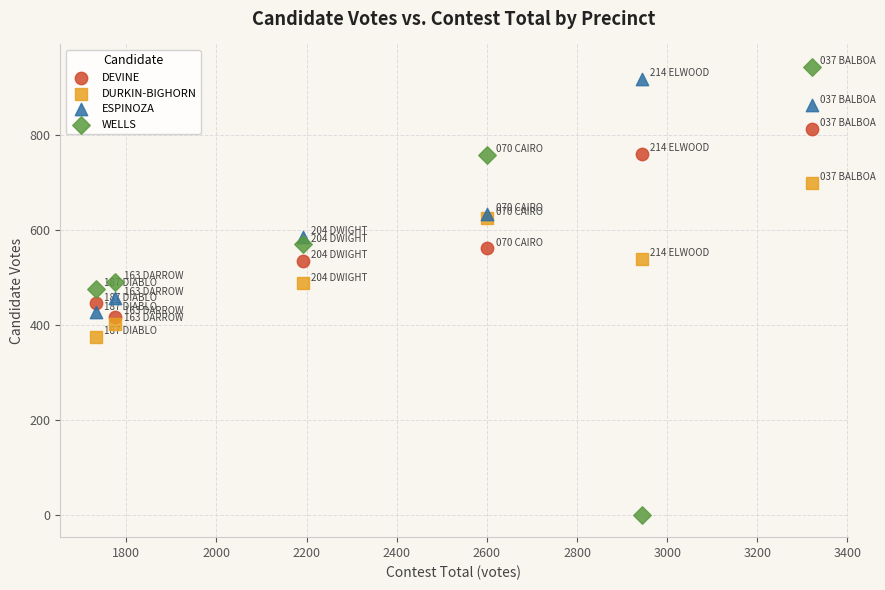

Which series contains the lowest Y value?

WELLS